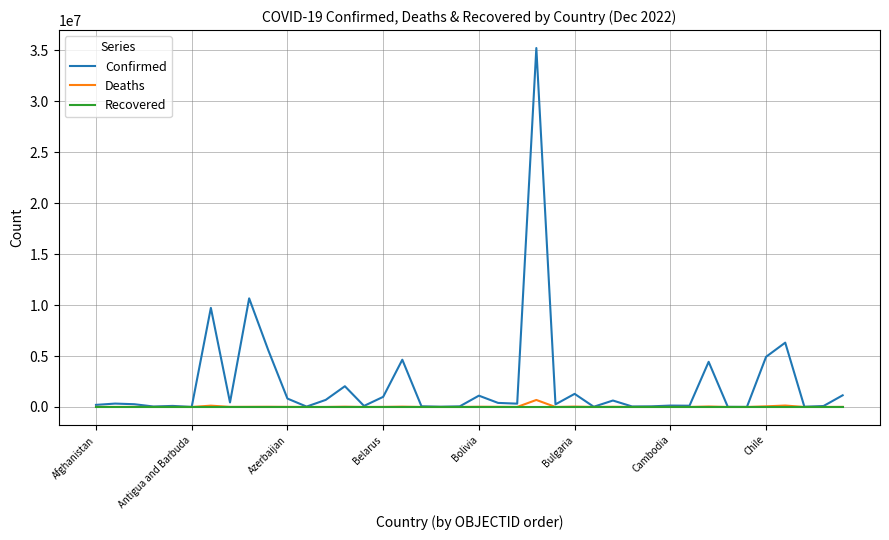

What is the greatest value displayed?

35227599